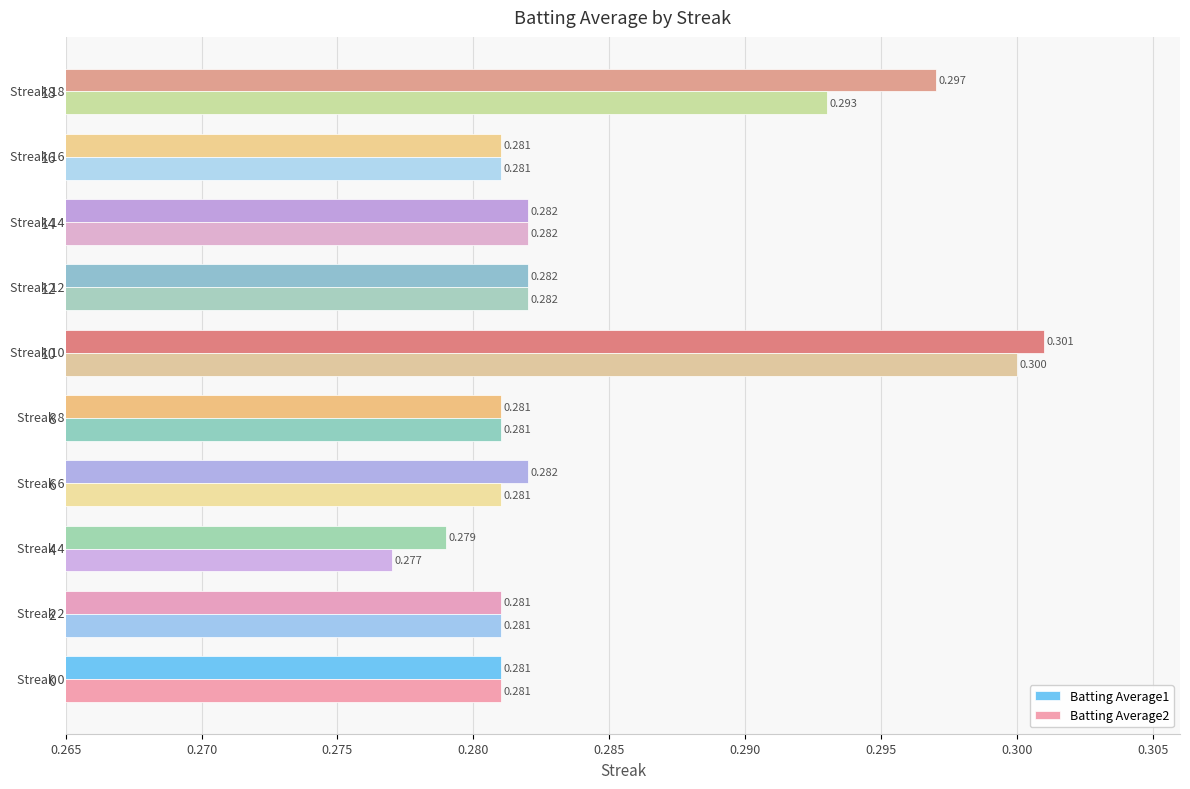

What are all the series names shown in the legend?

Batting Average1, Batting Average2